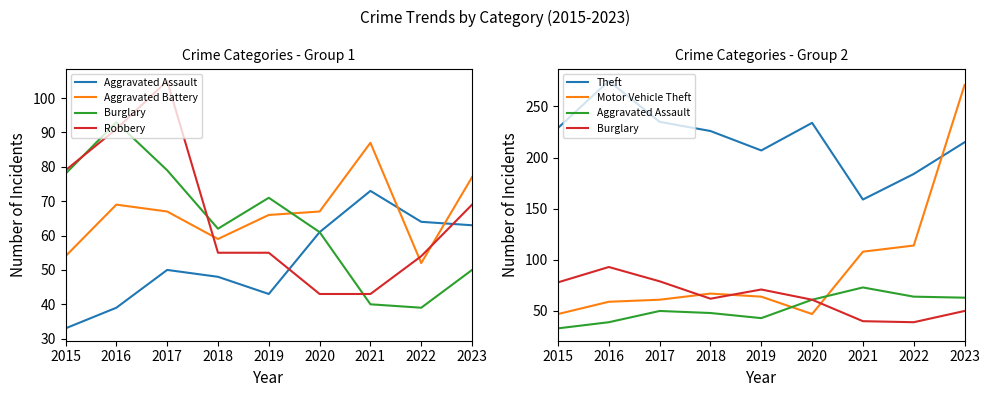

Which series has the largest total across all categories?

Theft